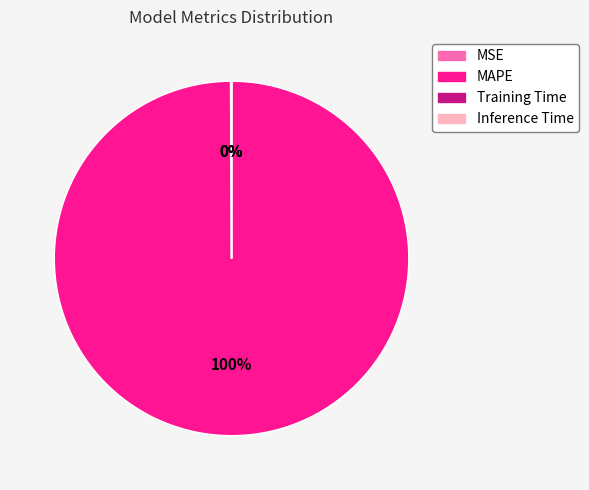

True or false: MAPE accounts for 85% of the total.

False